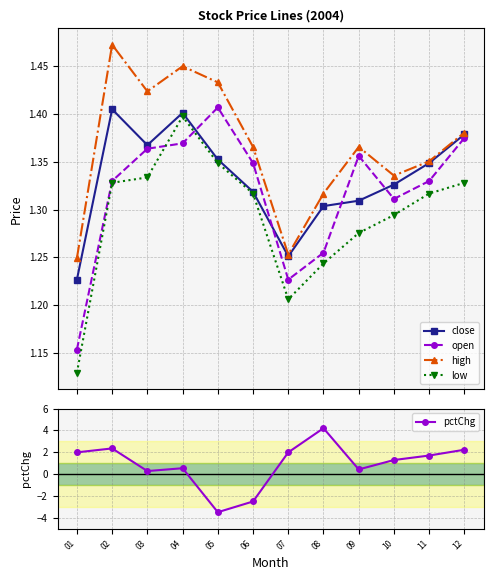

True or false: pctChg and high intersect in this chart.

True